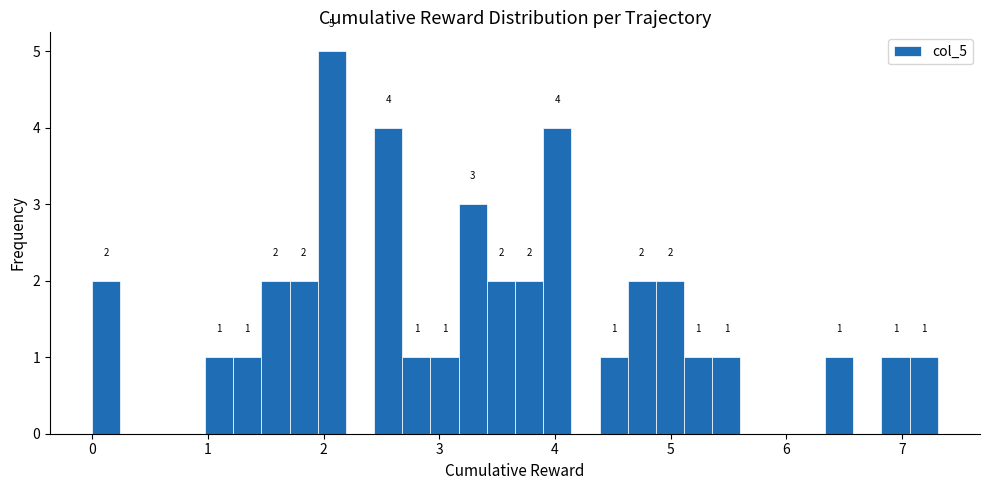

Read against the x-axis, roughly where is the centre of the tallest bar?

2.1